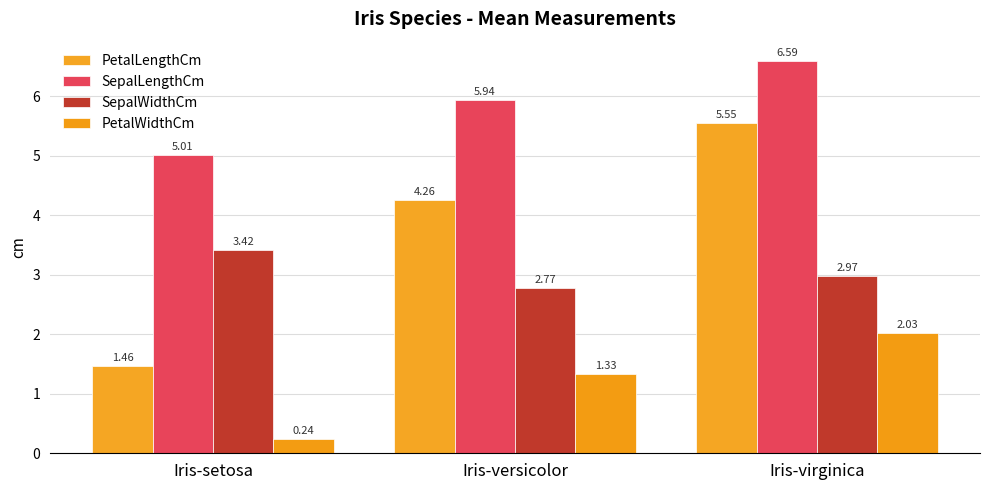

Which series has the largest total across all categories?

SepalLengthCm